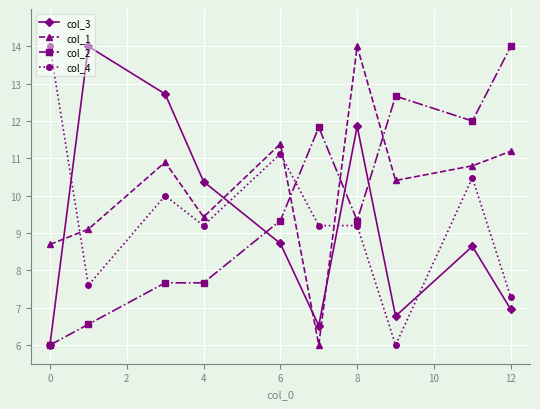

What is the value of the col_4 point at the 4th from the left?

9.2